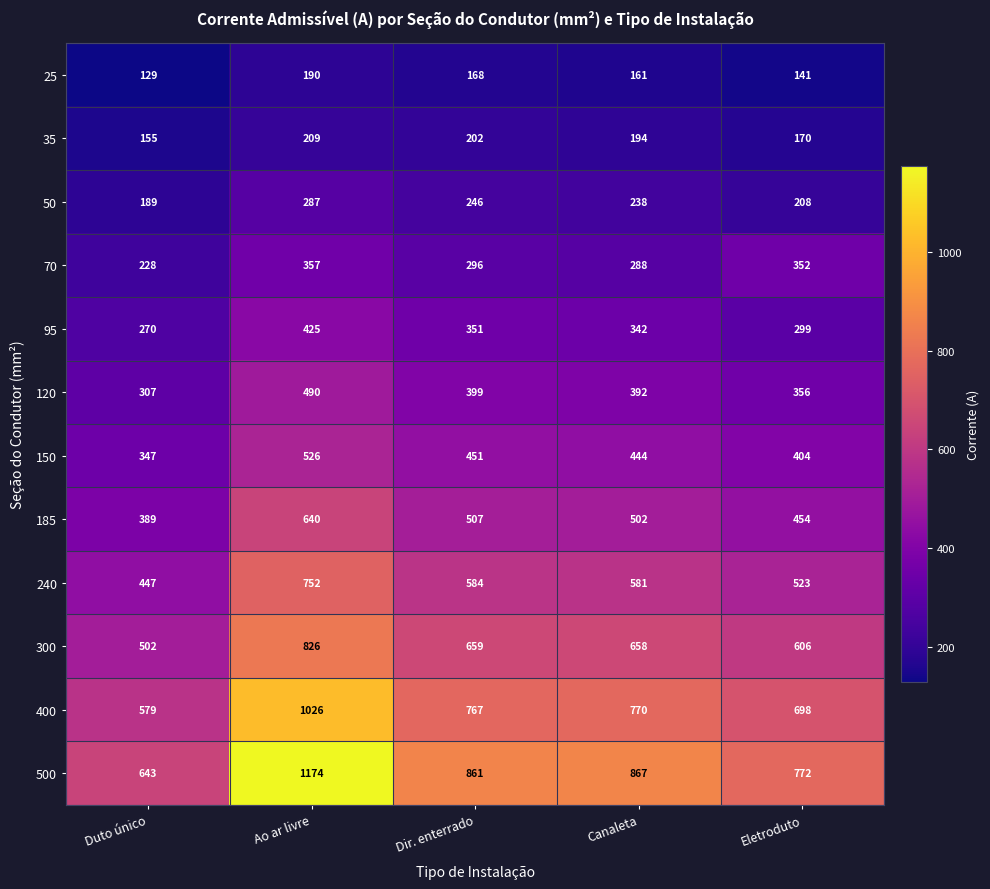

What is the difference between the 35 values at Dir. enterrado and Canaleta?

8